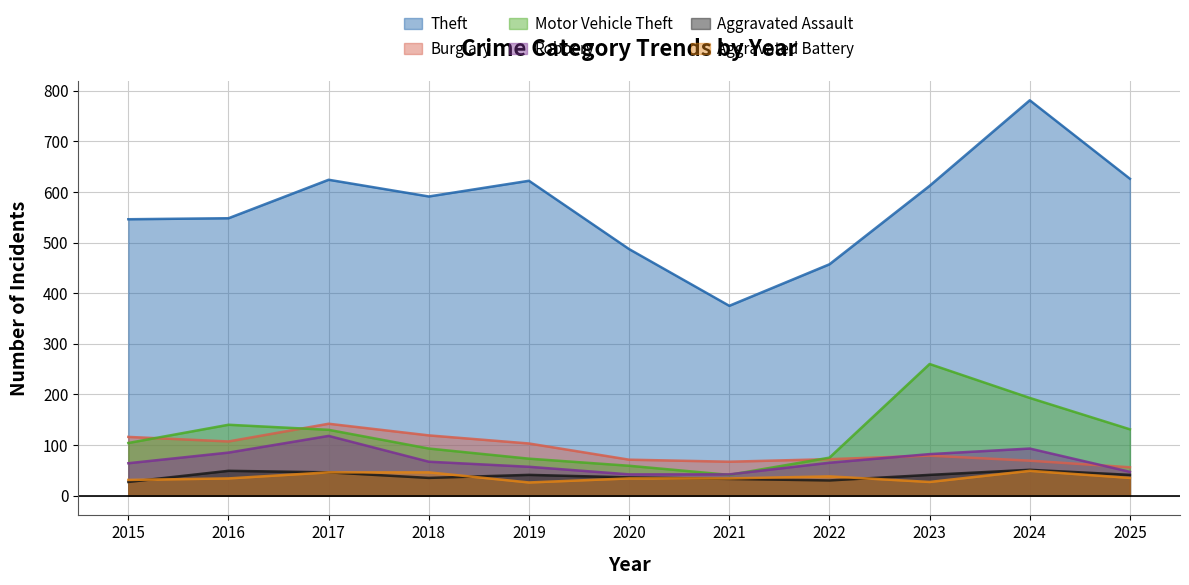

What is the sum of all Theft values?

6269